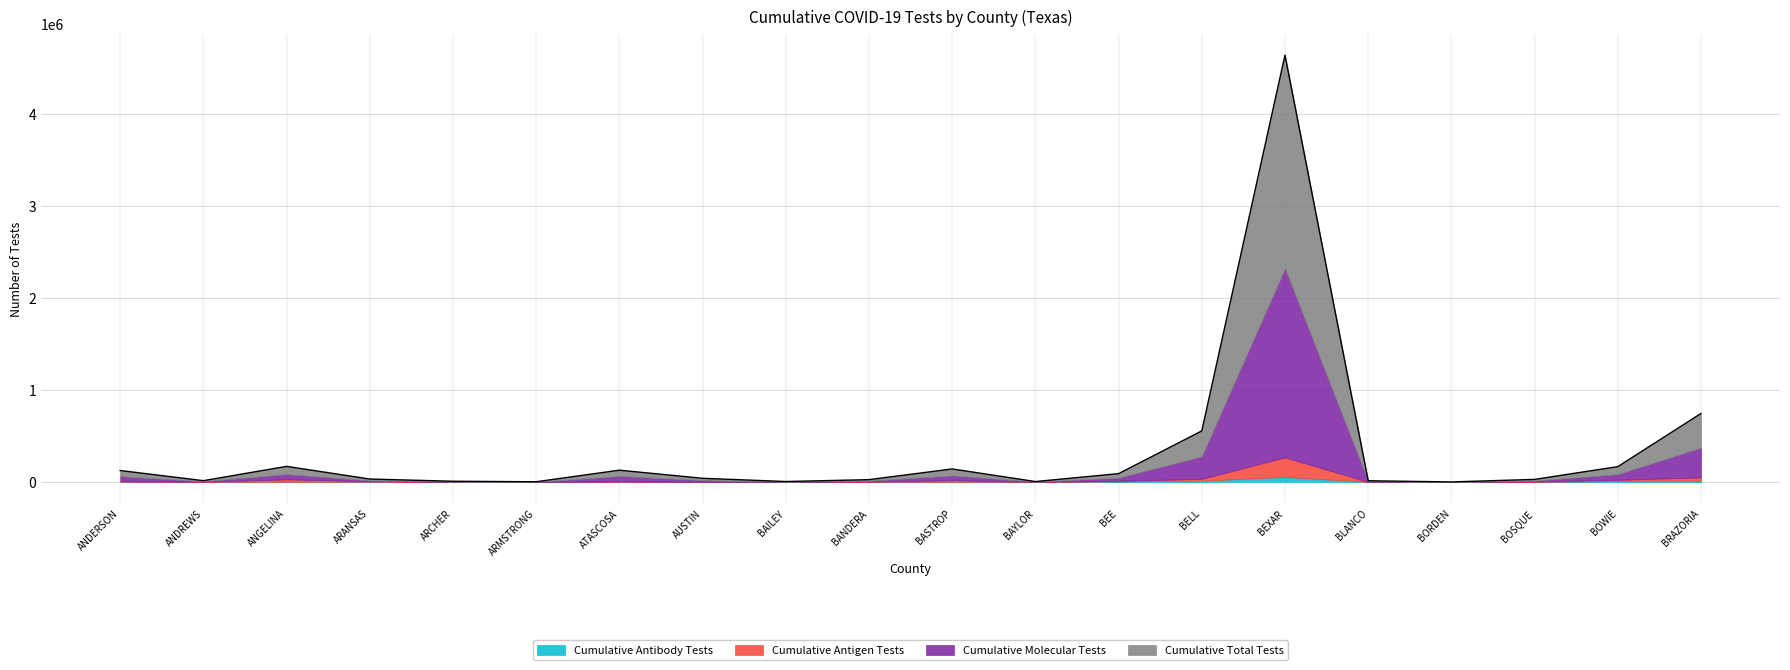

Where does the Cumulative Total Tests series first go above 20022?

ANDERSON